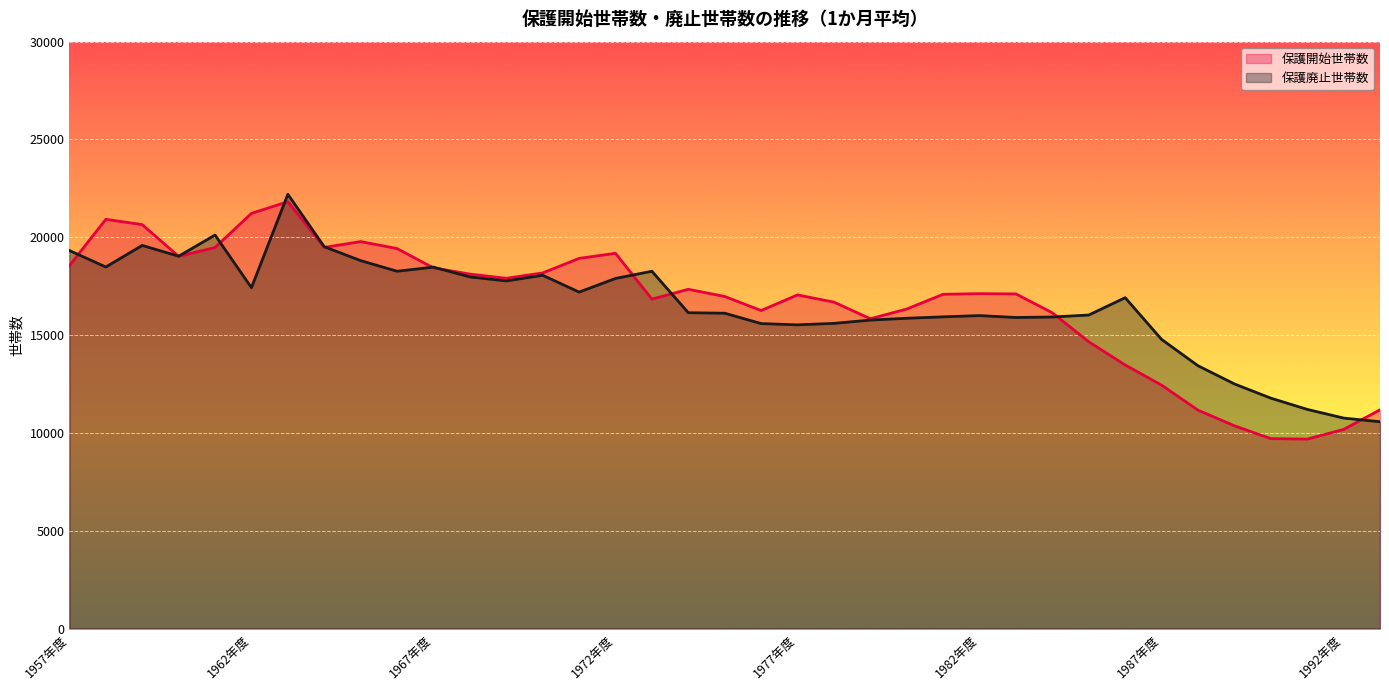

At which category does 保護廃止世帯数 reach its first local valley?

1958年度